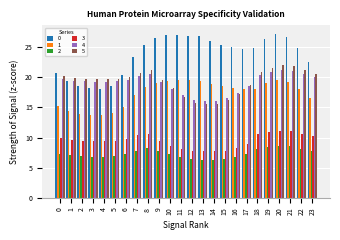

Is it true that 0 equals 24.8 at 22?

True